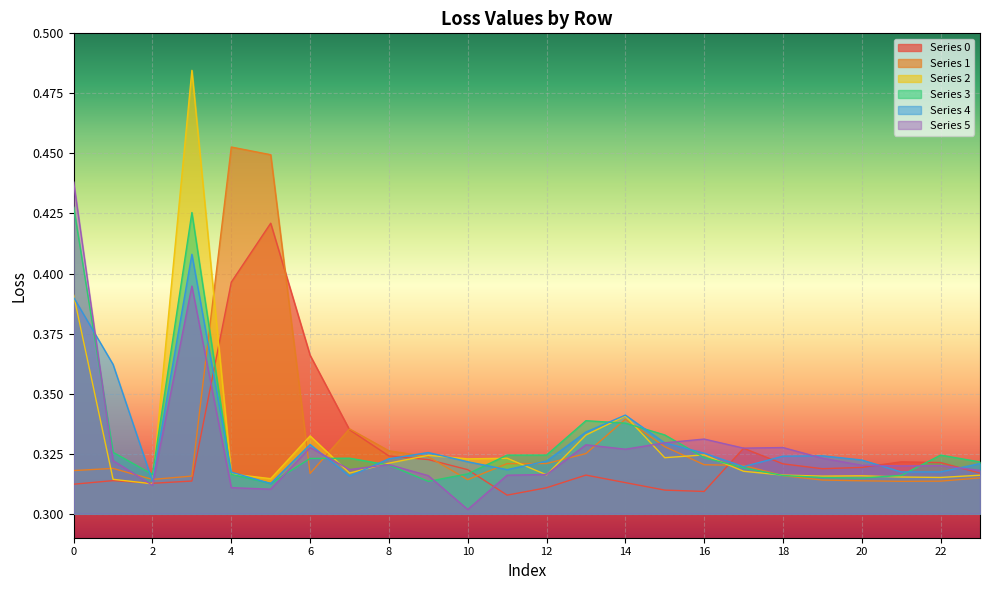

Is it true that 3 equals 0.3 at 18?

True